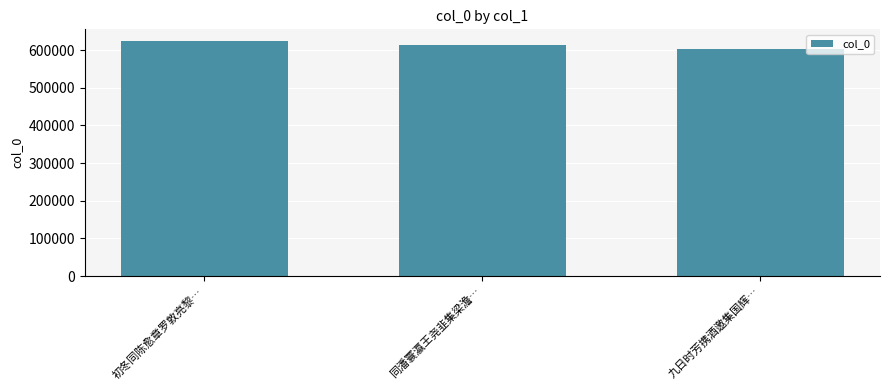

What is the difference between the second highest and minimum values?

11305